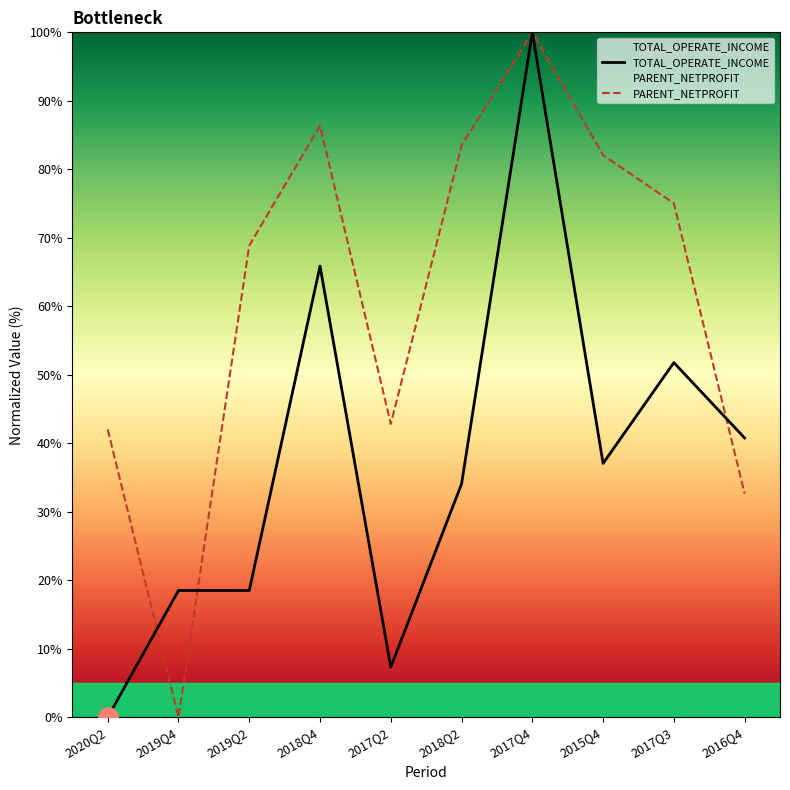

How many values in PARENT_NETPROFIT are above zero?

9